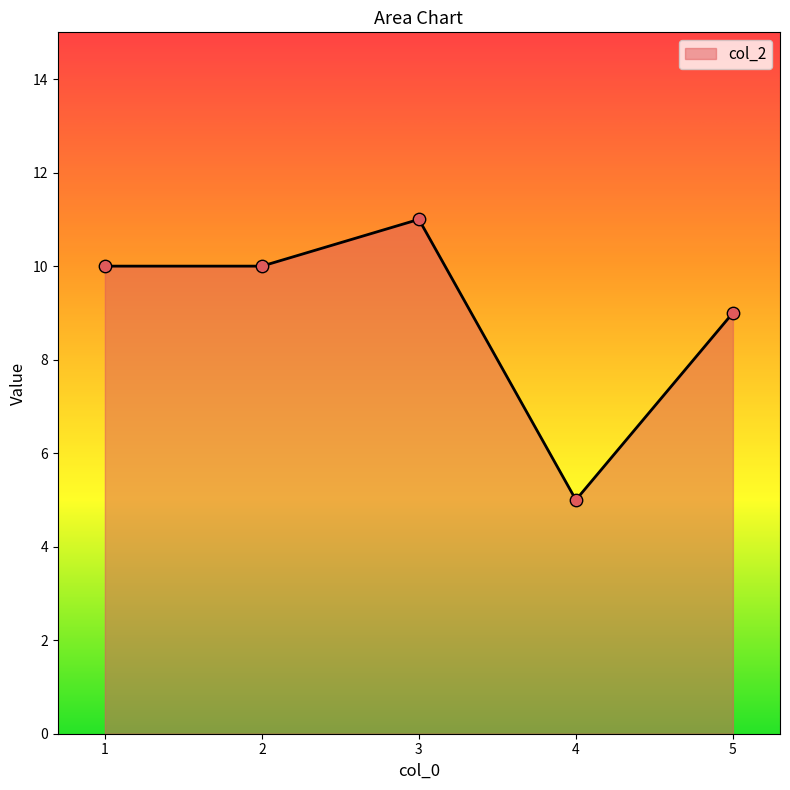

What is the change in value from 4 to 5?

+4